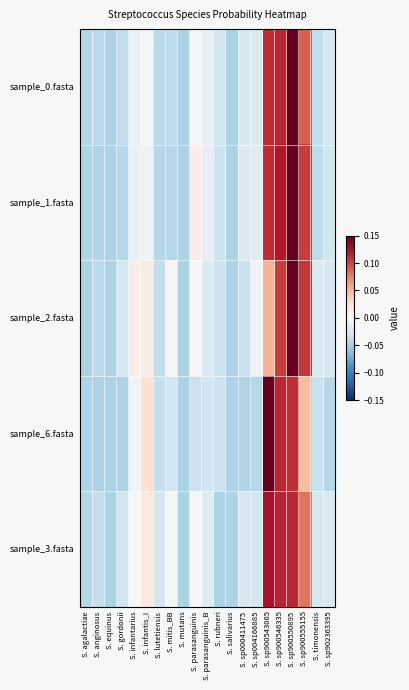

Rank the series by their maximum value, from lowest to highest.

sample_3.fasta, sample_2.fasta, sample_1.fasta, sample_0.fasta, sample_6.fasta